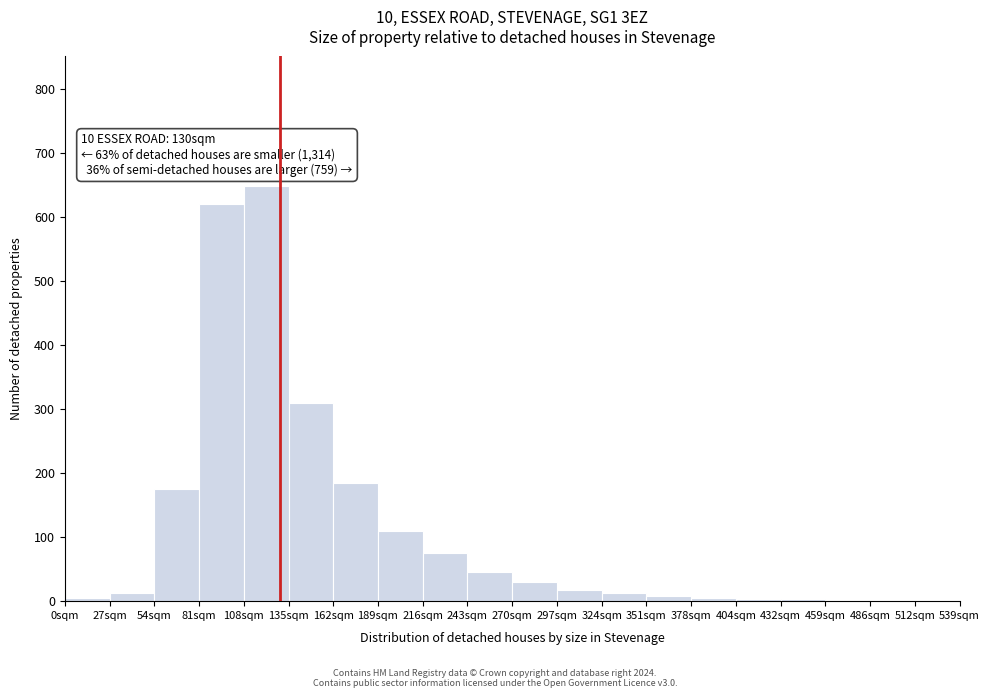

Which range on the x-axis has the tallest bar?

108 to 135